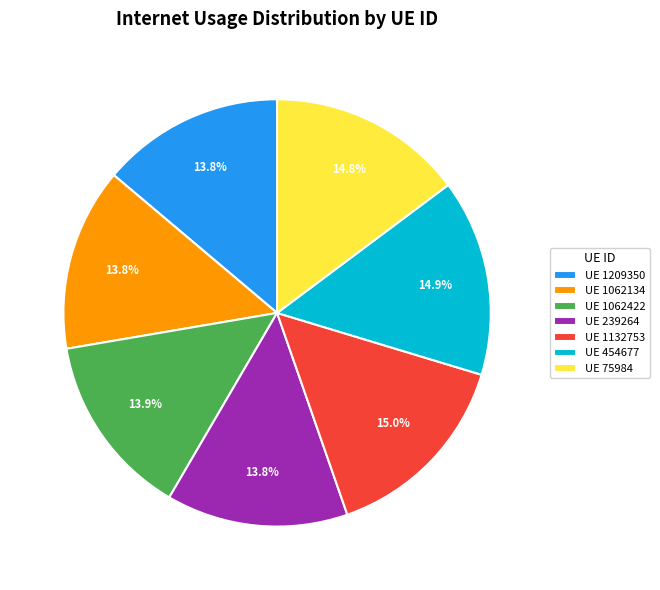

Combined, do UE 454677 and UE 1062134 account for over 50%?

No